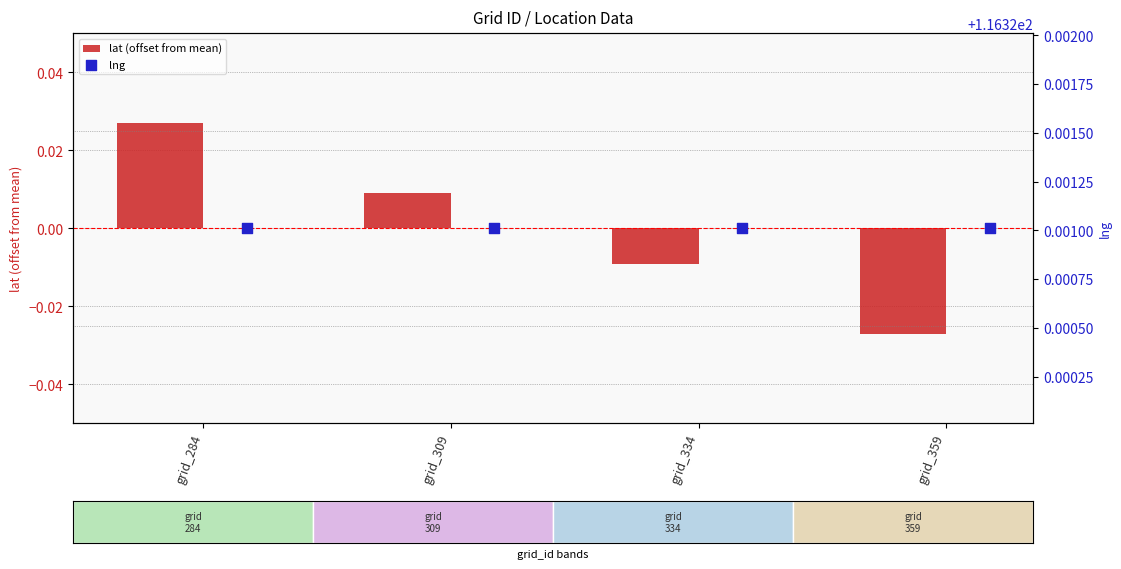

What are all the series names shown in the legend?

lat (offset from mean), lng